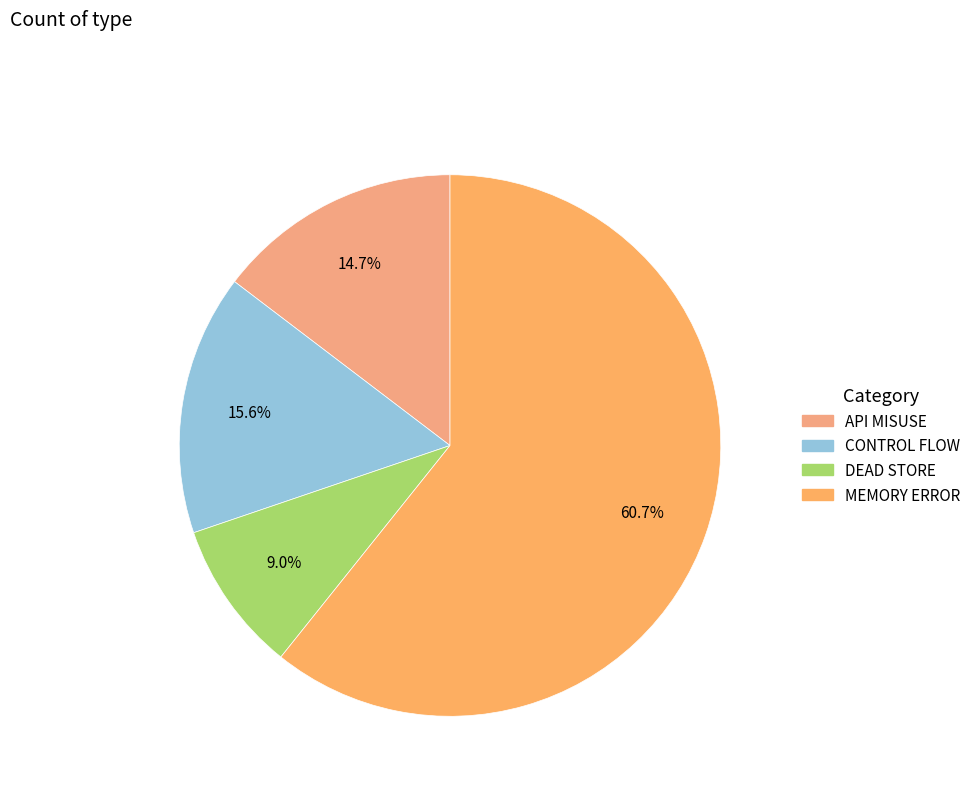

Which has a higher value, CONTROL FLOW or MEMORY ERROR?

MEMORY ERROR